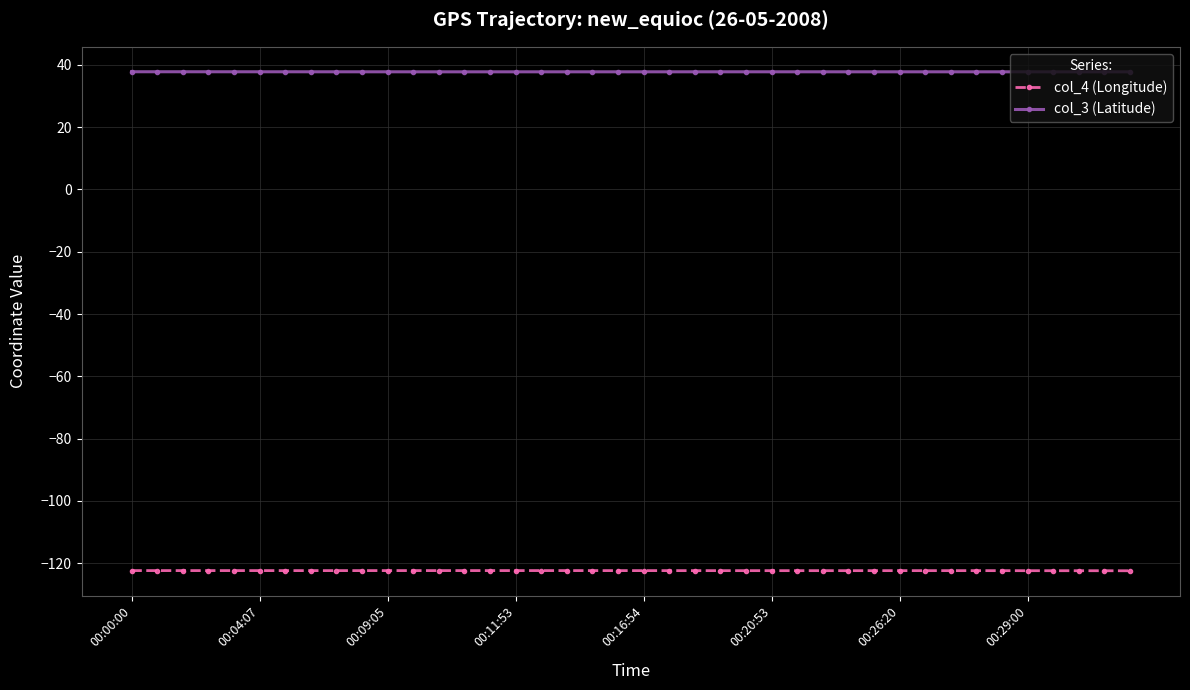

What is the smallest value displayed?

-122.5